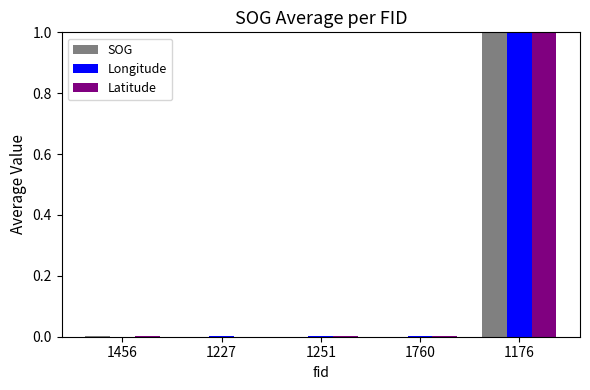

What is the average value of the SOG series?

0.2